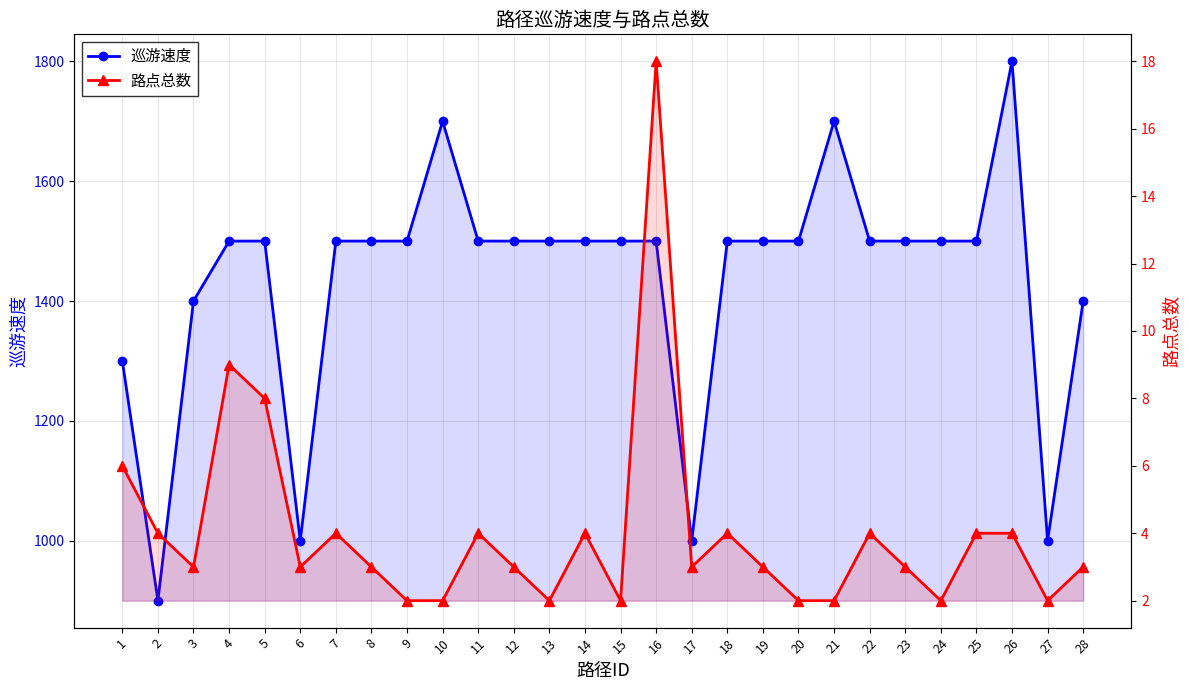

What is the difference between the 路点总数 values at 22 and 15?

2